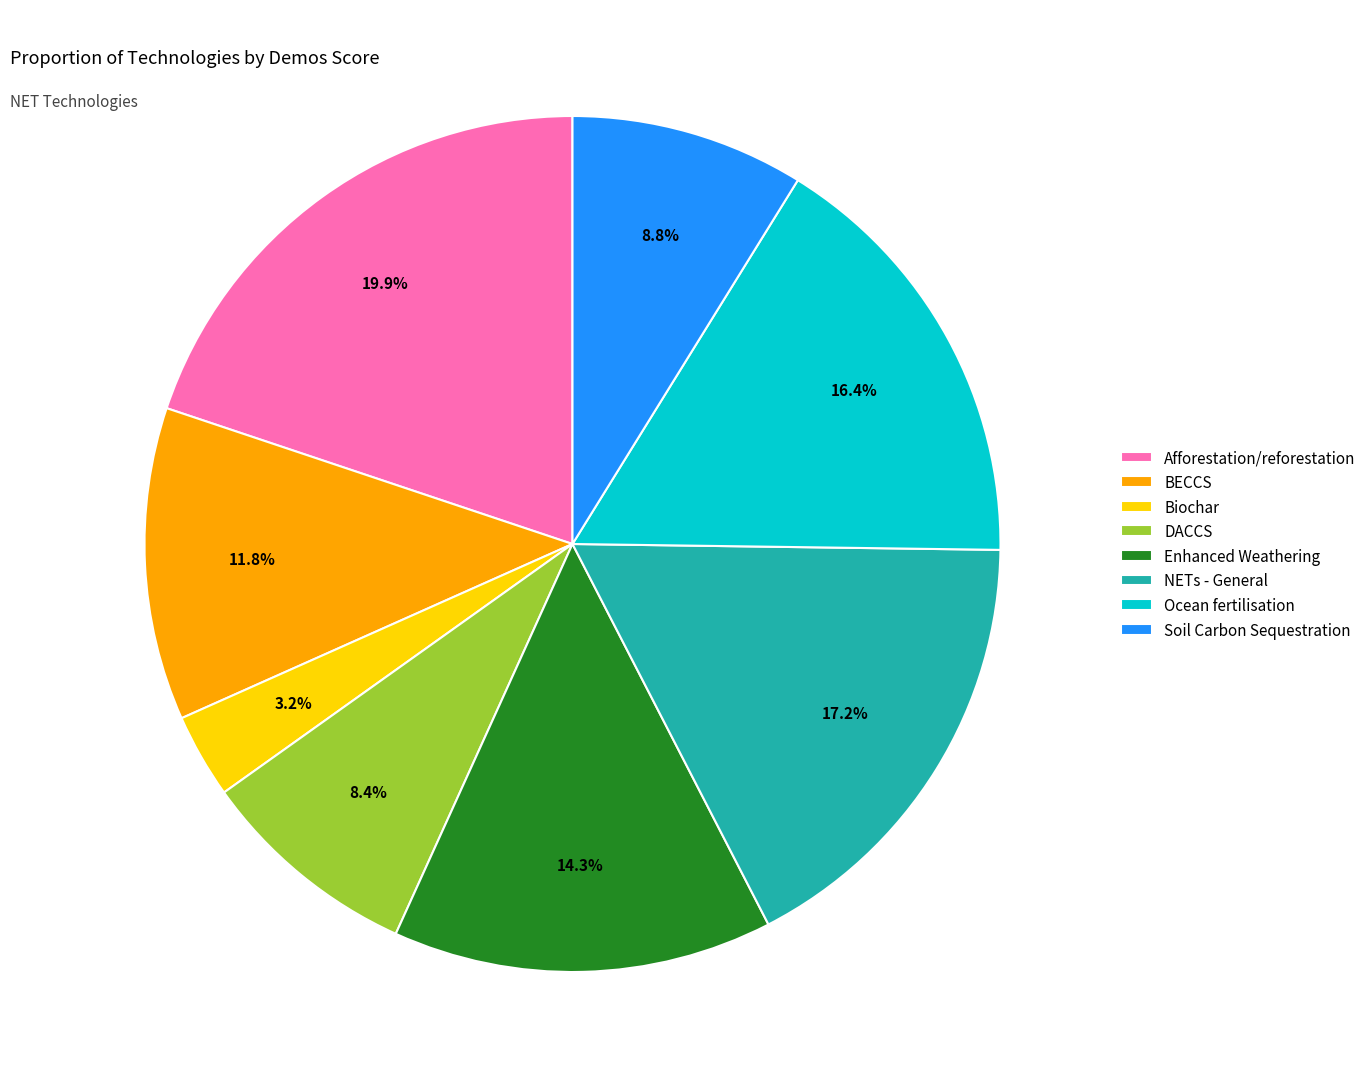

Which has a higher value, Soil Carbon Sequestration or Ocean fertilisation?

Ocean fertilisation